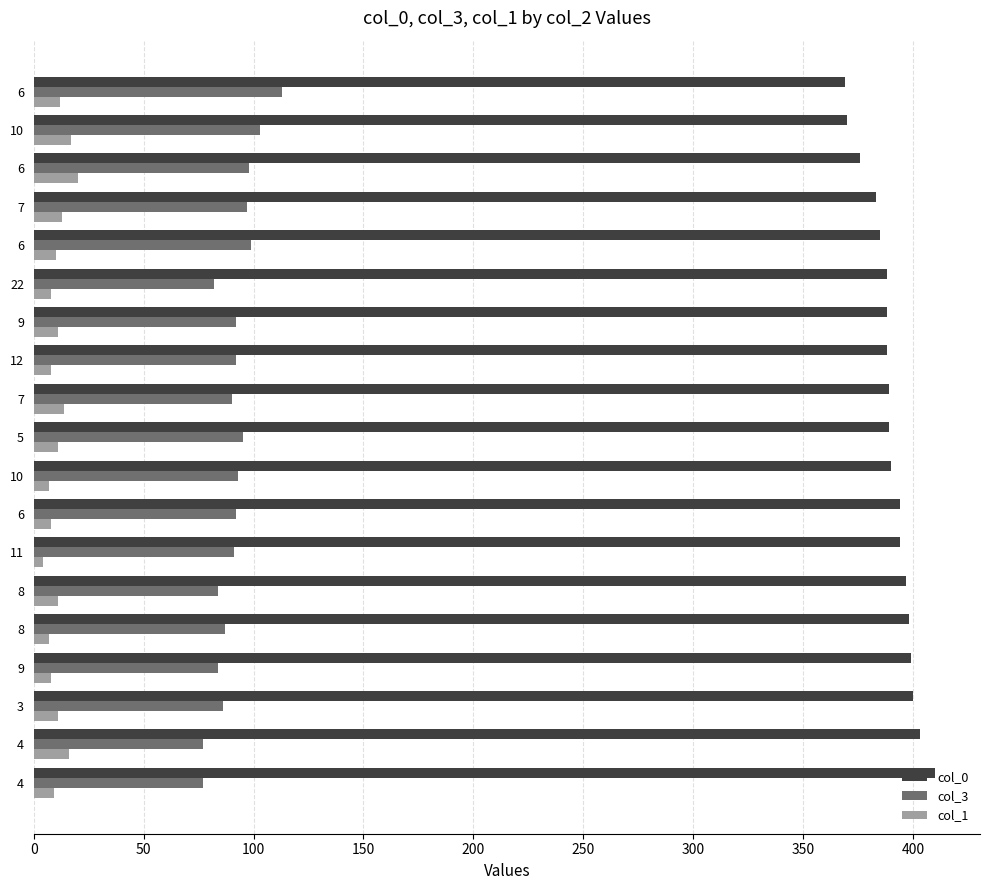

What are all the series names shown in the legend?

col_0, col_3, col_1